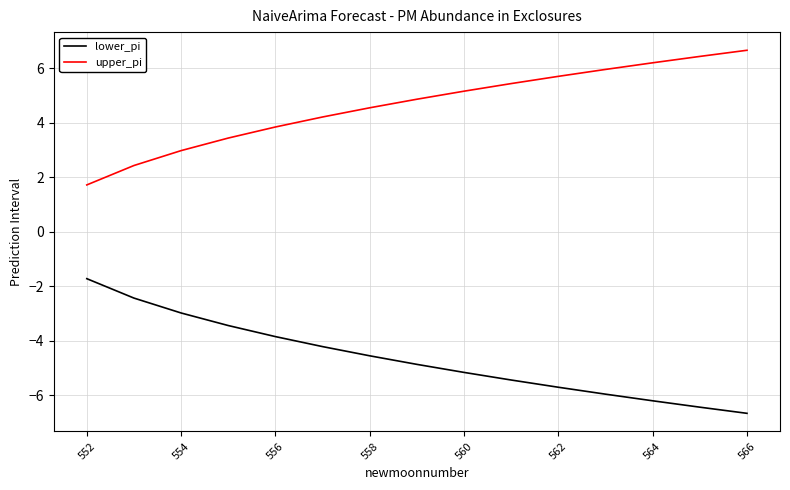

List the series in order of their overall mean, lowest first.

lower_pi, upper_pi